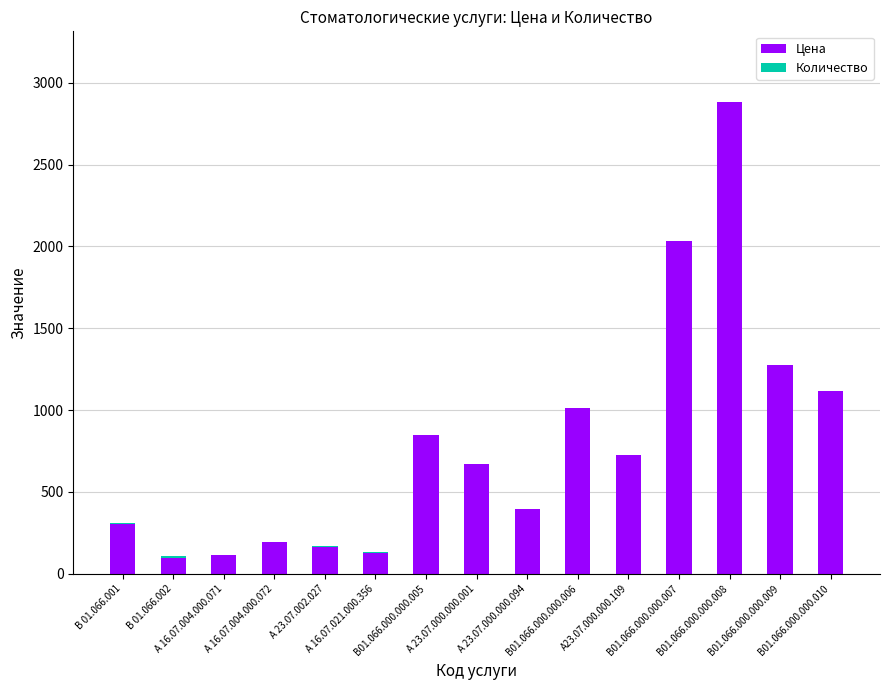

True or false: Цена has a value of 307 at В 01.066.001.

True